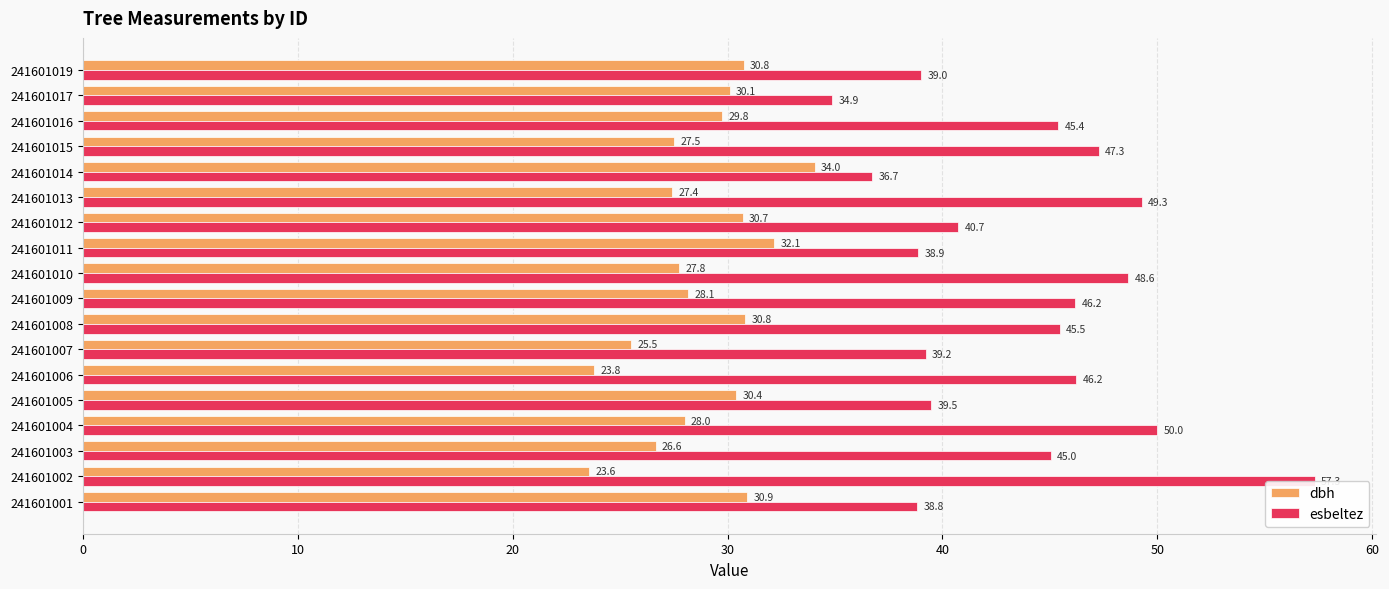

Is it true that esbeltez equals 40.7 at 241601012?

True